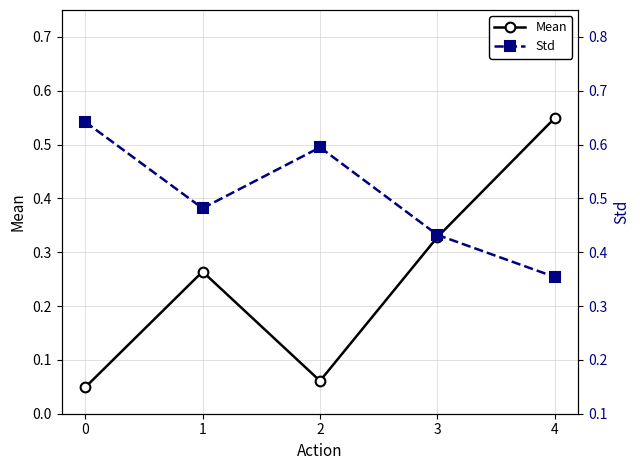

Rank the series by their maximum value, from lowest to highest.

Mean, Std